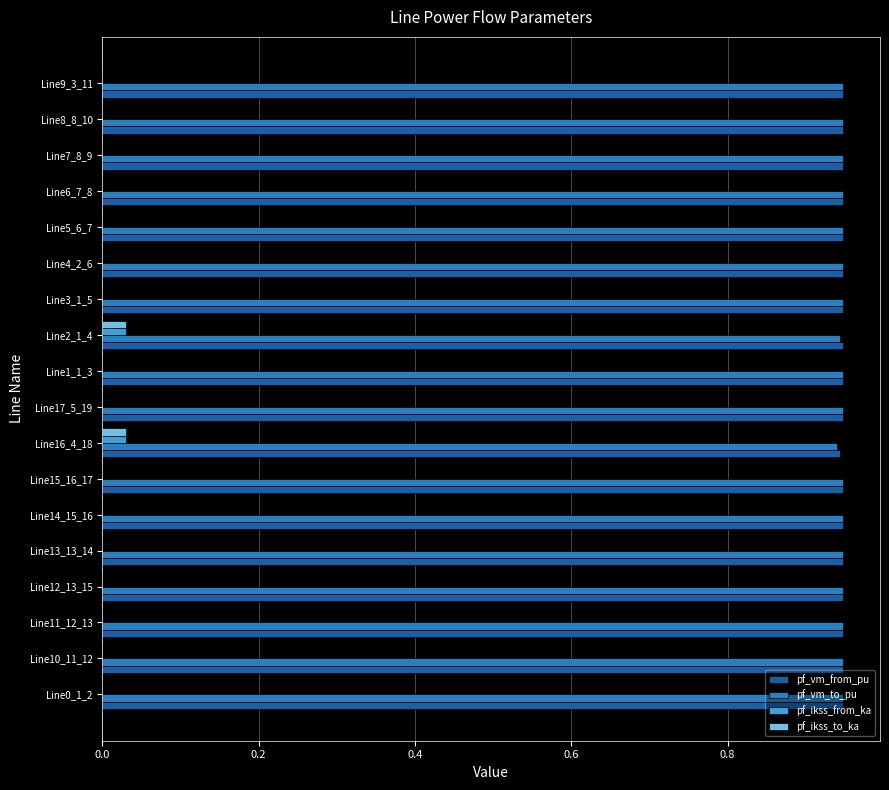

The pf_vm_from_pu series shows 1.3 at Line10_11_12. True or false?

False